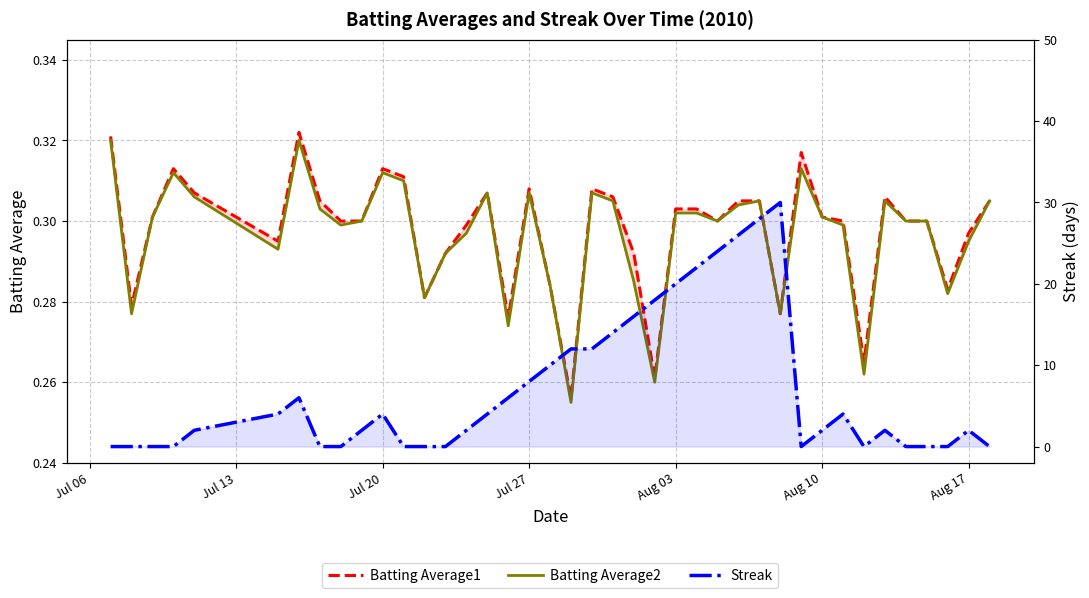

How many interior local peaks does the Streak series have?

6